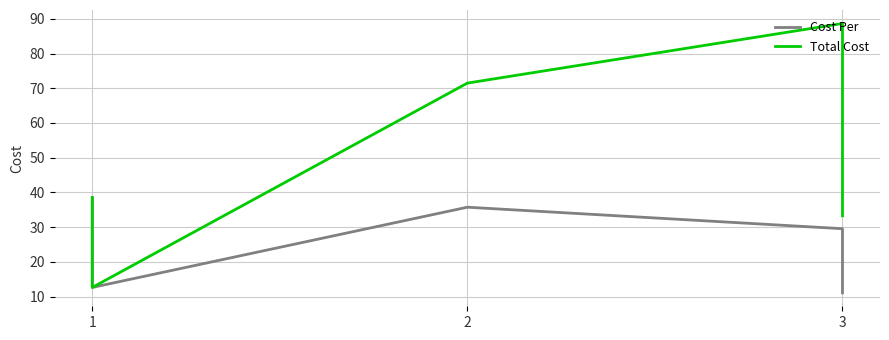

Reading left to right, transcribe all the data shown in this chart.

Cost Per: 11.1	29.6	35.7	12.6	38.5
Total Cost: 33.3	88.7	71.5	12.6	38.5